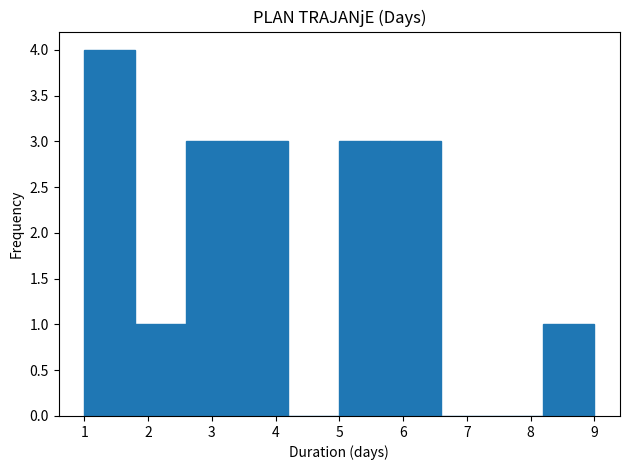

Reading left to right, list every bar in this chart as the range it spans on the x-axis followed by its height. The values are not printed on the chart, so give them approximately, as read against the axis.

1.0 to 1.8: 4
1.8 to 2.6: 1
2.6 to 3.4: 3
3.4 to 4.2: 3
4.2 to 5.0: 0
5.0 to 5.8: 3
5.8 to 6.6: 3
6.6 to 7.4: 0
7.4 to 8.2: 0
8.2 to 9.0: 1